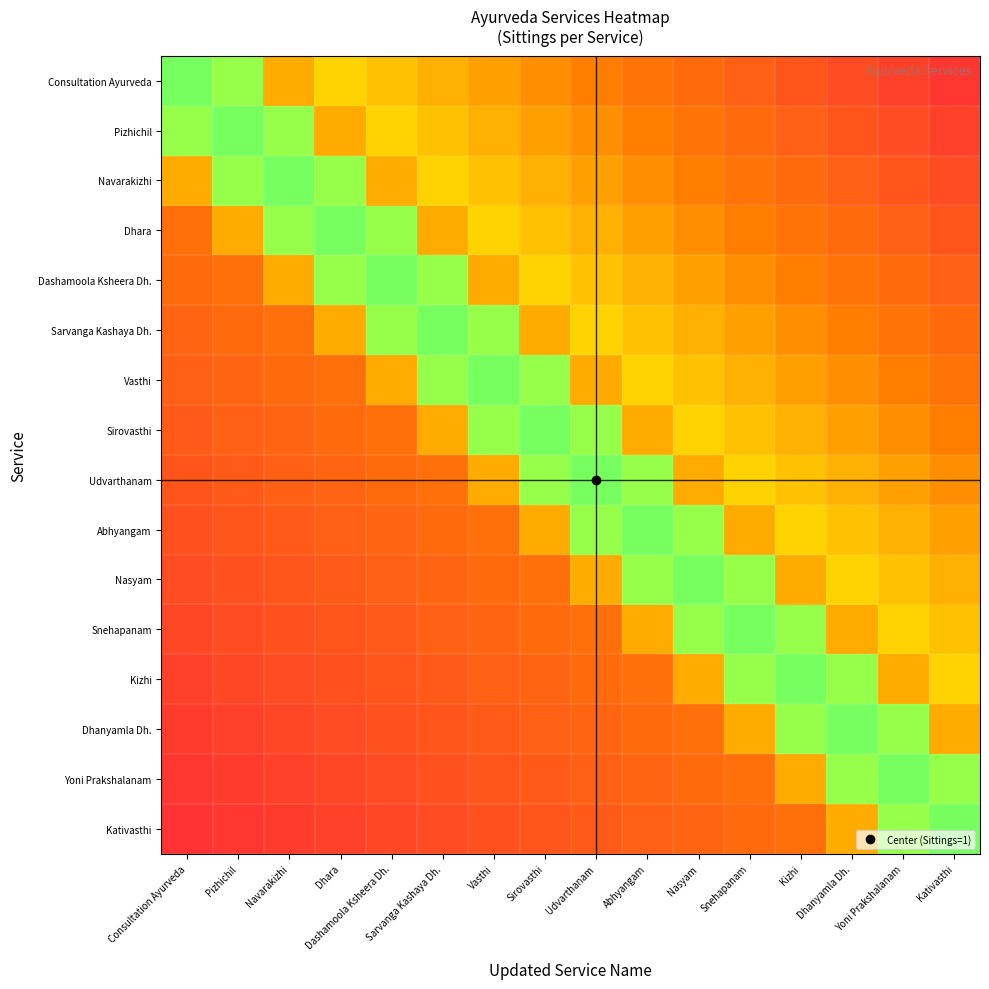

Reading left to right, transcribe all the data shown in this chart.

Consultation Ayurveda: Consultation Ayurveda=0.5	Pizhichil=0.7	Navarakizhi=0.8	Dhara=0.8	Dashamoola Ksheera Dh.=0.8	Sarvanga Kashaya Dh.=0.8	Vasthi=0.8	Sirovasthi=0.8	Udvarthanam=0.9	Abhyangam=0.9	Nasyam=0.9	Snehapanam=0.9	Kizhi=0.9	Dhanyamla Dh.=1.0	Yoni Prakshalanam=1.0	Kativasthi=1.0
Pizhichil: Consultation Ayurveda=0.7	Pizhichil=0.5	Navarakizhi=0.7	Dhara=0.8	Dashamoola Ksheera Dh.=0.8	Sarvanga Kashaya Dh.=0.8	Vasthi=0.8	Sirovasthi=0.8	Udvarthanam=0.8	Abhyangam=0.9	Nasyam=0.9	Snehapanam=0.9	Kizhi=0.9	Dhanyamla Dh.=0.9	Yoni Prakshalanam=1.0	Kativasthi=1.0
Navarakizhi: Consultation Ayurveda=0.8	Pizhichil=0.7	Navarakizhi=0.5	Dhara=0.7	Dashamoola Ksheera Dh.=0.8	Sarvanga Kashaya Dh.=0.8	Vasthi=0.8	Sirovasthi=0.8	Udvarthanam=0.8	Abhyangam=0.8	Nasyam=0.9	Snehapanam=0.9	Kizhi=0.9	Dhanyamla Dh.=0.9	Yoni Prakshalanam=0.9	Kativasthi=1.0
Dhara: Consultation Ayurveda=0.9	Pizhichil=0.8	Navarakizhi=0.7	Dhara=0.5	Dashamoola Ksheera Dh.=0.7	Sarvanga Kashaya Dh.=0.8	Vasthi=0.8	Sirovasthi=0.8	Udvarthanam=0.8	Abhyangam=0.8	Nasyam=0.8	Snehapanam=0.9	Kizhi=0.9	Dhanyamla Dh.=0.9	Yoni Prakshalanam=0.9	Kativasthi=0.9
Dashamoola Ksheera Dh.: Consultation Ayurveda=0.9	Pizhichil=0.9	Navarakizhi=0.8	Dhara=0.7	Dashamoola Ksheera Dh.=0.5	Sarvanga Kashaya Dh.=0.7	Vasthi=0.8	Sirovasthi=0.8	Udvarthanam=0.8	Abhyangam=0.8	Nasyam=0.8	Snehapanam=0.8	Kizhi=0.9	Dhanyamla Dh.=0.9	Yoni Prakshalanam=0.9	Kativasthi=0.9
Sarvanga Kashaya Dh.: Consultation Ayurveda=0.9	Pizhichil=0.9	Navarakizhi=0.9	Dhara=0.8	Dashamoola Ksheera Dh.=0.7	Sarvanga Kashaya Dh.=0.5	Vasthi=0.7	Sirovasthi=0.8	Udvarthanam=0.8	Abhyangam=0.8	Nasyam=0.8	Snehapanam=0.8	Kizhi=0.8	Dhanyamla Dh.=0.9	Yoni Prakshalanam=0.9	Kativasthi=0.9
Vasthi: Consultation Ayurveda=0.9	Pizhichil=0.9	Navarakizhi=0.9	Dhara=0.9	Dashamoola Ksheera Dh.=0.8	Sarvanga Kashaya Dh.=0.7	Vasthi=0.5	Sirovasthi=0.7	Udvarthanam=0.8	Abhyangam=0.8	Nasyam=0.8	Snehapanam=0.8	Kizhi=0.8	Dhanyamla Dh.=0.8	Yoni Prakshalanam=0.9	Kativasthi=0.9
Sirovasthi: Consultation Ayurveda=0.9	Pizhichil=0.9	Navarakizhi=0.9	Dhara=0.9	Dashamoola Ksheera Dh.=0.9	Sarvanga Kashaya Dh.=0.8	Vasthi=0.7	Sirovasthi=0.5	Udvarthanam=0.7	Abhyangam=0.8	Nasyam=0.8	Snehapanam=0.8	Kizhi=0.8	Dhanyamla Dh.=0.8	Yoni Prakshalanam=0.8	Kativasthi=0.9
Udvarthanam: Consultation Ayurveda=0.9	Pizhichil=0.9	Navarakizhi=0.9	Dhara=0.9	Dashamoola Ksheera Dh.=0.9	Sarvanga Kashaya Dh.=0.9	Vasthi=0.8	Sirovasthi=0.7	Udvarthanam=0.5	Abhyangam=0.7	Nasyam=0.8	Snehapanam=0.8	Kizhi=0.8	Dhanyamla Dh.=0.8	Yoni Prakshalanam=0.8	Kativasthi=0.8
Abhyangam: Consultation Ayurveda=0.9	Pizhichil=0.9	Navarakizhi=0.9	Dhara=0.9	Dashamoola Ksheera Dh.=0.9	Sarvanga Kashaya Dh.=0.9	Vasthi=0.9	Sirovasthi=0.8	Udvarthanam=0.7	Abhyangam=0.5	Nasyam=0.7	Snehapanam=0.8	Kizhi=0.8	Dhanyamla Dh.=0.8	Yoni Prakshalanam=0.8	Kativasthi=0.8
Nasyam: Consultation Ayurveda=1.0	Pizhichil=0.9	Navarakizhi=0.9	Dhara=0.9	Dashamoola Ksheera Dh.=0.9	Sarvanga Kashaya Dh.=0.9	Vasthi=0.9	Sirovasthi=0.9	Udvarthanam=0.8	Abhyangam=0.7	Nasyam=0.5	Snehapanam=0.7	Kizhi=0.8	Dhanyamla Dh.=0.8	Yoni Prakshalanam=0.8	Kativasthi=0.8
Snehapanam: Consultation Ayurveda=1.0	Pizhichil=1.0	Navarakizhi=0.9	Dhara=0.9	Dashamoola Ksheera Dh.=0.9	Sarvanga Kashaya Dh.=0.9	Vasthi=0.9	Sirovasthi=0.9	Udvarthanam=0.9	Abhyangam=0.8	Nasyam=0.7	Snehapanam=0.5	Kizhi=0.7	Dhanyamla Dh.=0.8	Yoni Prakshalanam=0.8	Kativasthi=0.8
Kizhi: Consultation Ayurveda=1.0	Pizhichil=1.0	Navarakizhi=1.0	Dhara=0.9	Dashamoola Ksheera Dh.=0.9	Sarvanga Kashaya Dh.=0.9	Vasthi=0.9	Sirovasthi=0.9	Udvarthanam=0.9	Abhyangam=0.9	Nasyam=0.8	Snehapanam=0.7	Kizhi=0.5	Dhanyamla Dh.=0.7	Yoni Prakshalanam=0.8	Kativasthi=0.8
Dhanyamla Dh.: Consultation Ayurveda=1.0	Pizhichil=1.0	Navarakizhi=1.0	Dhara=1.0	Dashamoola Ksheera Dh.=0.9	Sarvanga Kashaya Dh.=0.9	Vasthi=0.9	Sirovasthi=0.9	Udvarthanam=0.9	Abhyangam=0.9	Nasyam=0.9	Snehapanam=0.8	Kizhi=0.7	Dhanyamla Dh.=0.5	Yoni Prakshalanam=0.7	Kativasthi=0.8
Yoni Prakshalanam: Consultation Ayurveda=1.0	Pizhichil=1.0	Navarakizhi=1.0	Dhara=1.0	Dashamoola Ksheera Dh.=1.0	Sarvanga Kashaya Dh.=0.9	Vasthi=0.9	Sirovasthi=0.9	Udvarthanam=0.9	Abhyangam=0.9	Nasyam=0.9	Snehapanam=0.9	Kizhi=0.8	Dhanyamla Dh.=0.7	Yoni Prakshalanam=0.5	Kativasthi=0.7
Kativasthi: Consultation Ayurveda=1.0	Pizhichil=1.0	Navarakizhi=1.0	Dhara=1.0	Dashamoola Ksheera Dh.=1.0	Sarvanga Kashaya Dh.=1.0	Vasthi=0.9	Sirovasthi=0.9	Udvarthanam=0.9	Abhyangam=0.9	Nasyam=0.9	Snehapanam=0.9	Kizhi=0.9	Dhanyamla Dh.=0.8	Yoni Prakshalanam=0.7	Kativasthi=0.5